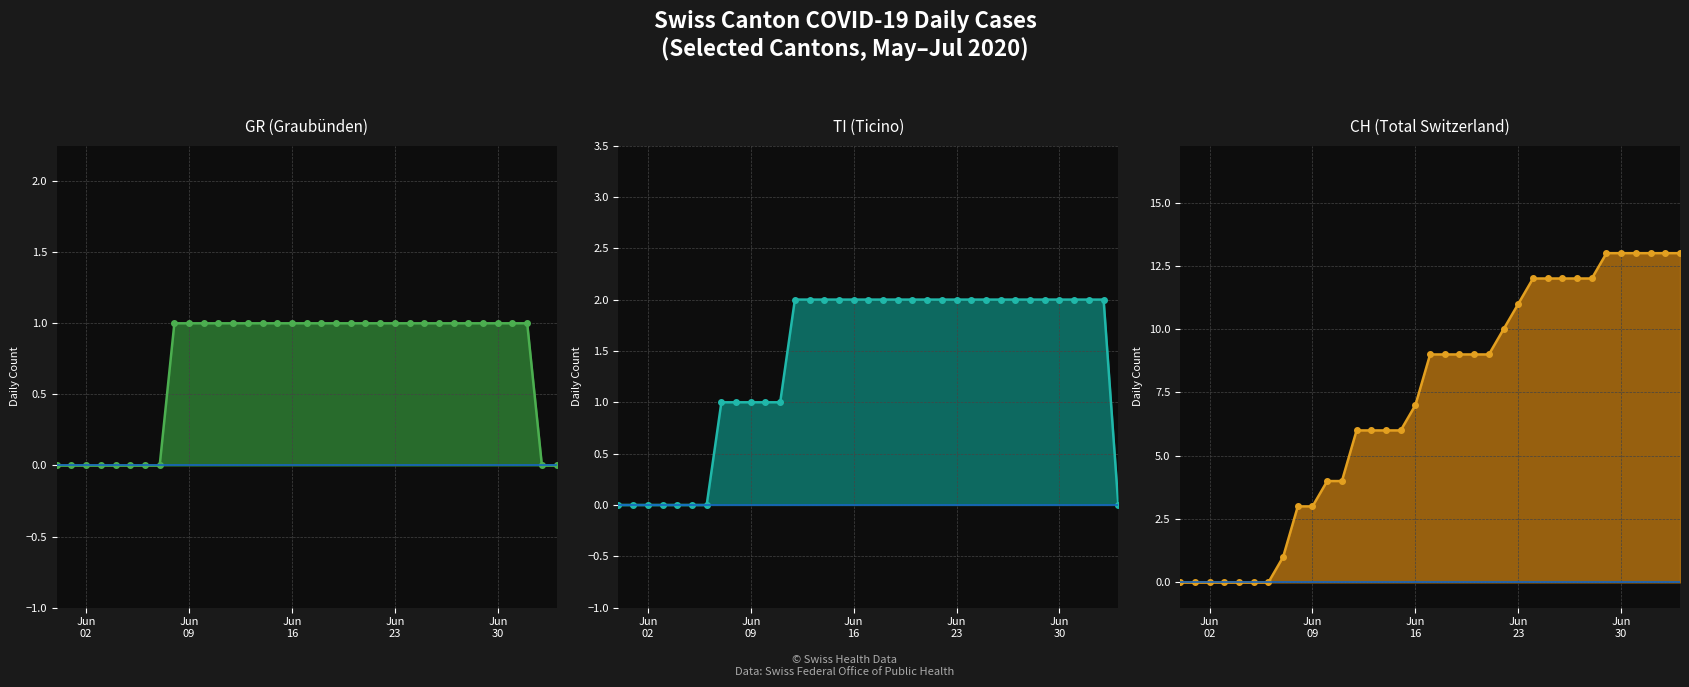

Reading left to right, extract all data points from this chart.

GR: 0	0	0	0	0	0	0	0	1	1	1	1	1	1	1	1	1	1	1	1	1	1	1	1	1	1	1	1	1	1	1	1	1	0	0
TI: 0	0	0	0	0	0	0	1	1	1	1	1	2	2	2	2	2	2	2	2	2	2	2	2	2	2	2	2	2	2	2	2	2	2	0
CH: 0	0	0	0	0	0	0	1	3	3	4	4	6	6	6	6	7	9	9	9	9	9	10	11	12	12	12	12	12	13	13	13	13	13	13